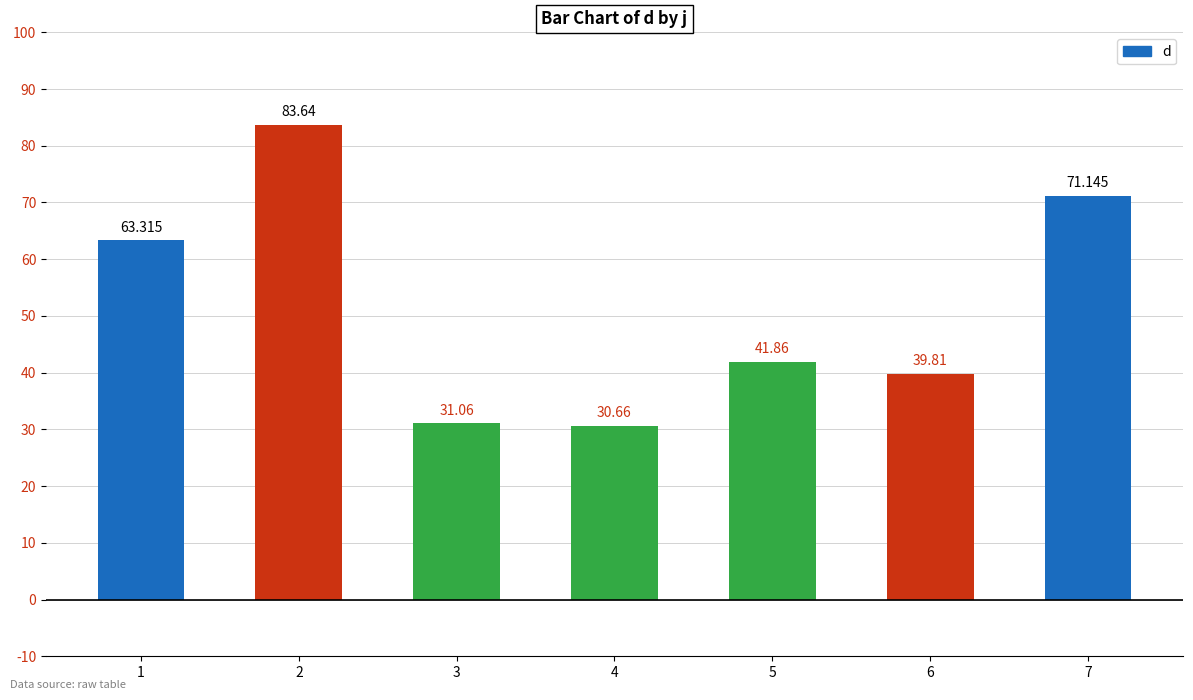

Which category has the lowest value across all series?

4